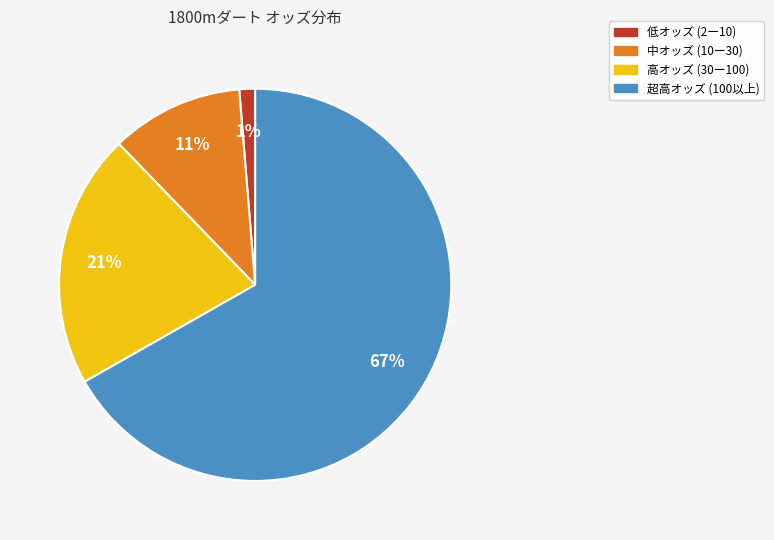

Is there any slice that represents more than half of the pie?

Yes